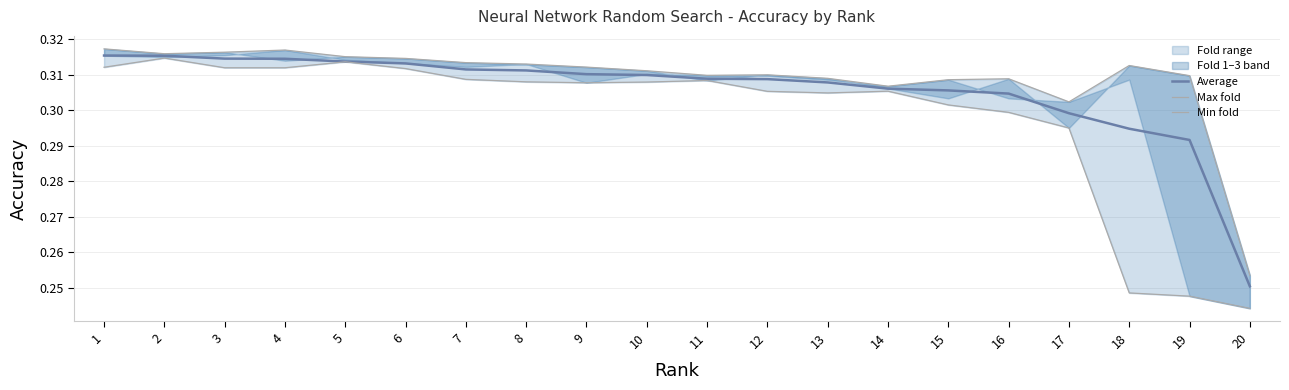

Reading left to right, what are all the values shown in this chart?

Average: 0.3	0.3	0.3	0.3	0.3	0.3	0.3	0.3	0.3	0.3	0.3	0.3	0.3	0.3	0.3	0.3	0.3	0.3	0.3	0.3
Max fold: 0.3	0.3	0.3	0.3	0.3	0.3	0.3	0.3	0.3	0.3	0.3	0.3	0.3	0.3	0.3	0.3	0.3	0.3	0.3	0.3
Min fold: 0.3	0.3	0.3	0.3	0.3	0.3	0.3	0.3	0.3	0.3	0.3	0.3	0.3	0.3	0.3	0.3	0.3	0.2	0.2	0.2